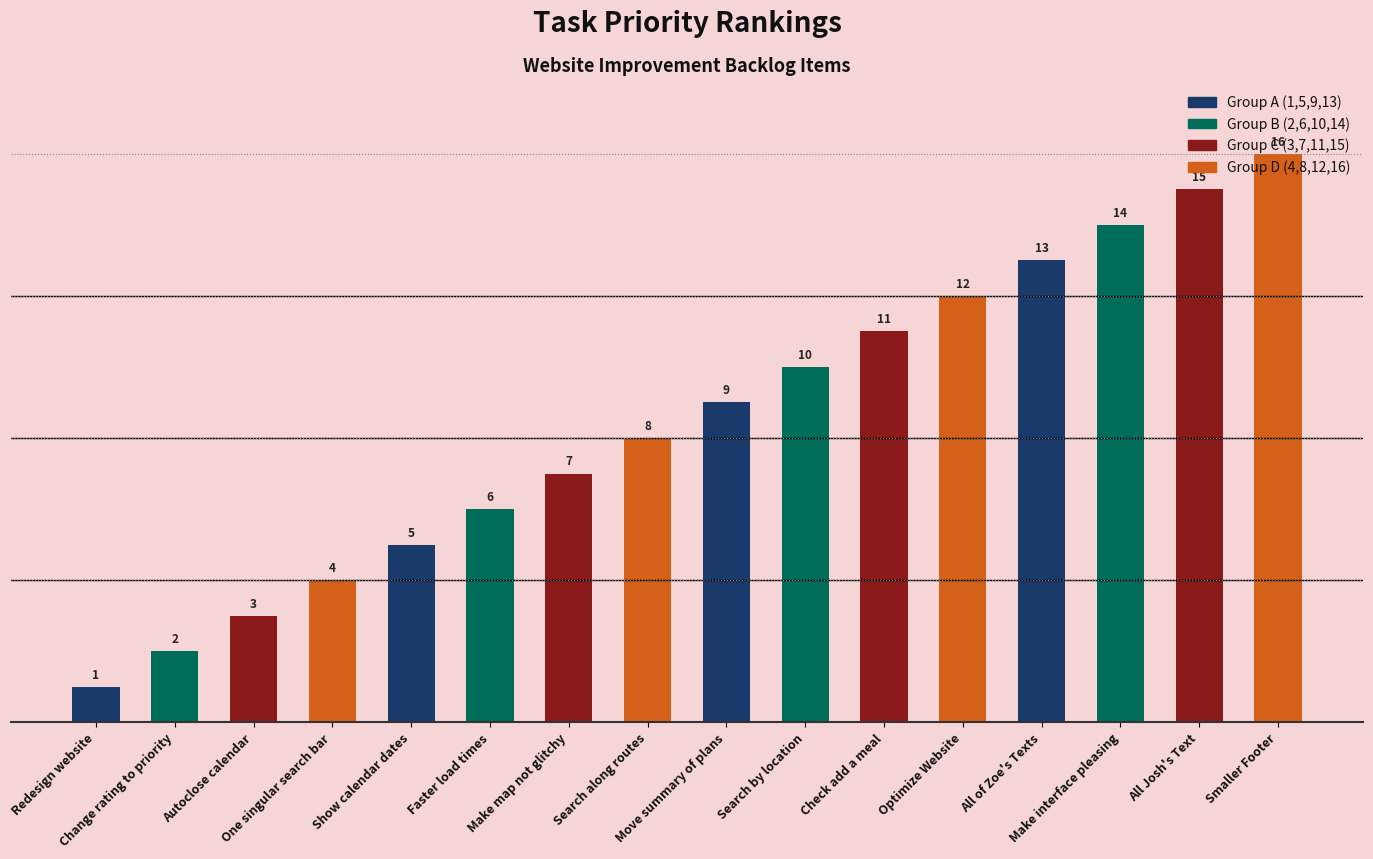

How many series are shown in this chart?

1